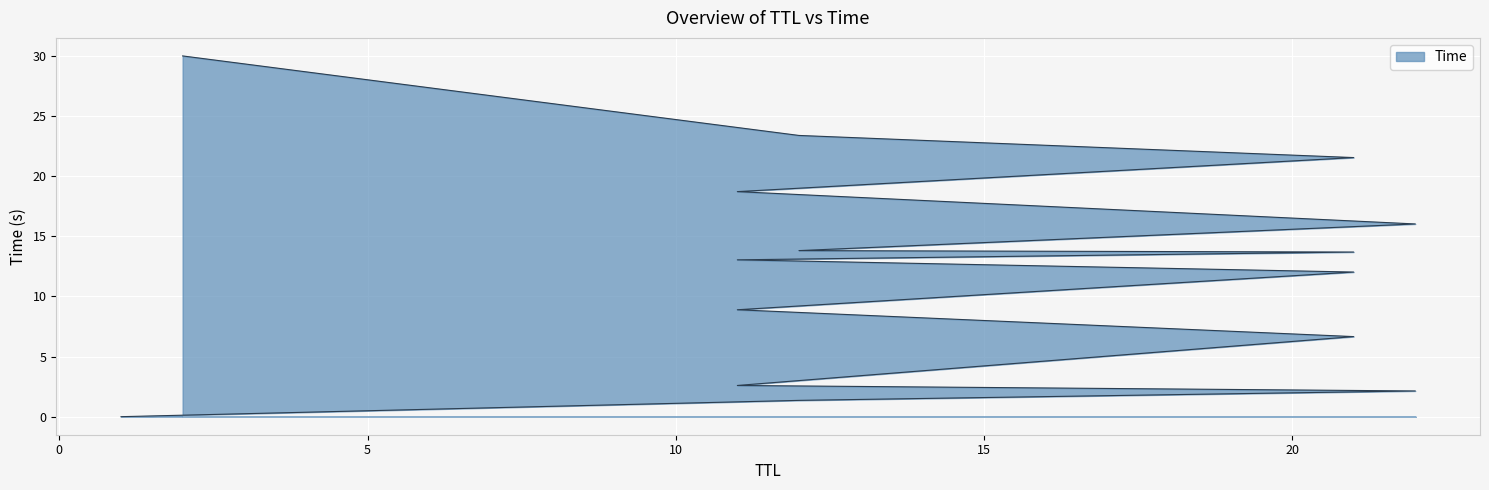

True or false: there are more than 2 points higher than both neighbors.

False